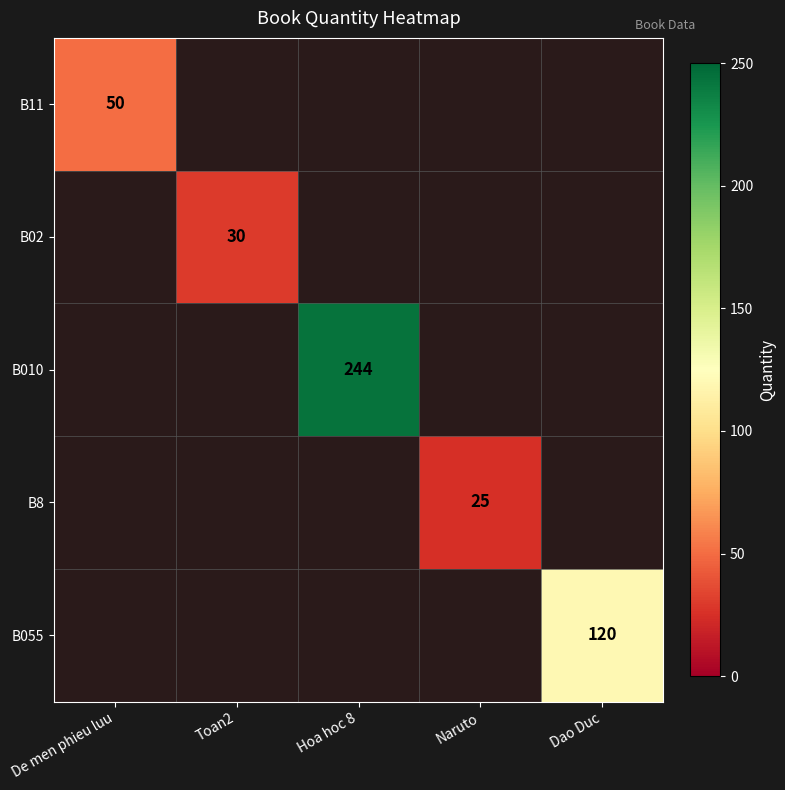

What is the minimum value shown in the chart?

25.0